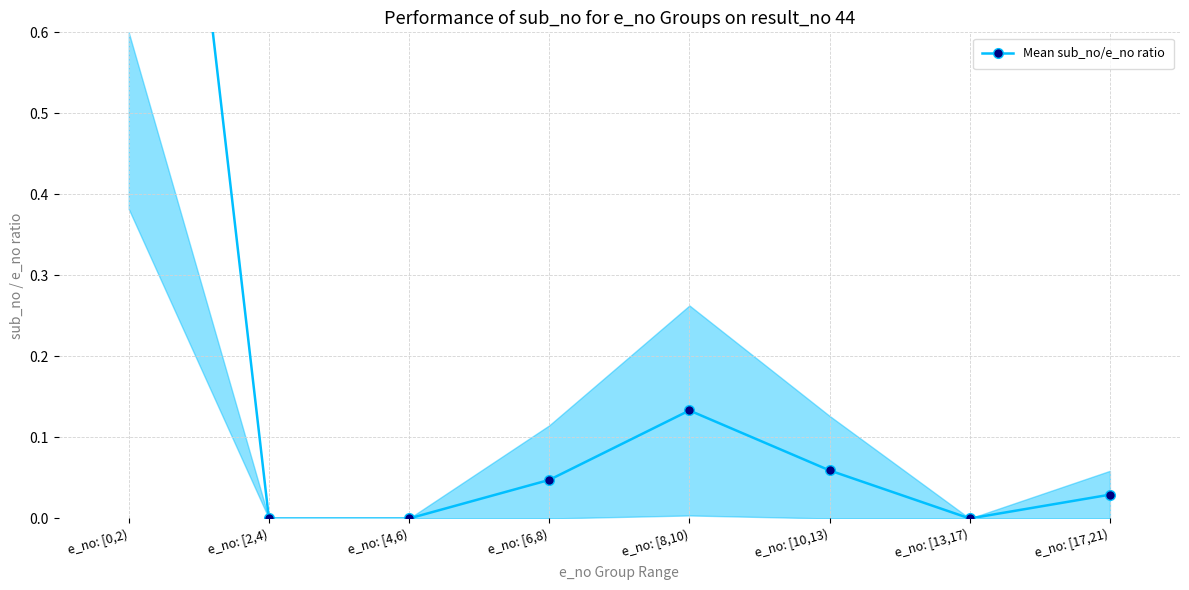

How many values exceed 0?

5